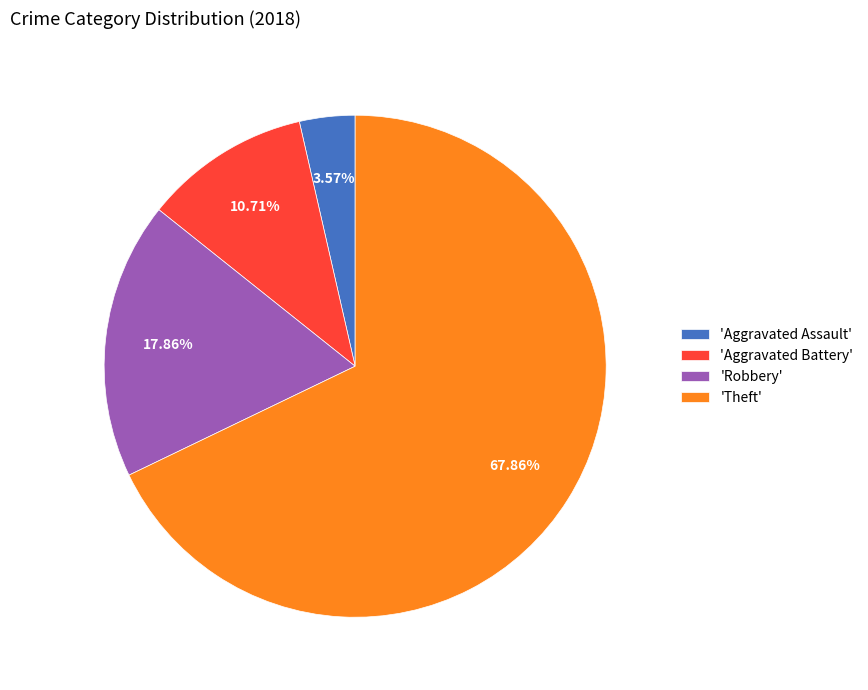

What is the majority slice?

'Theft'